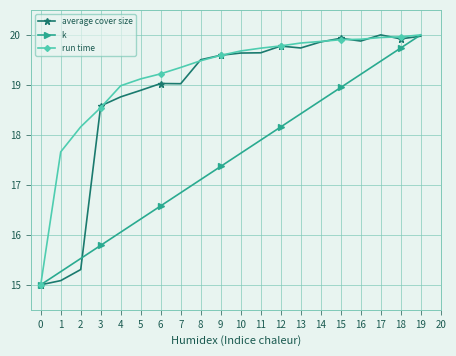

Is the value of average cover size at 2 greater than the value of k at 4?

No